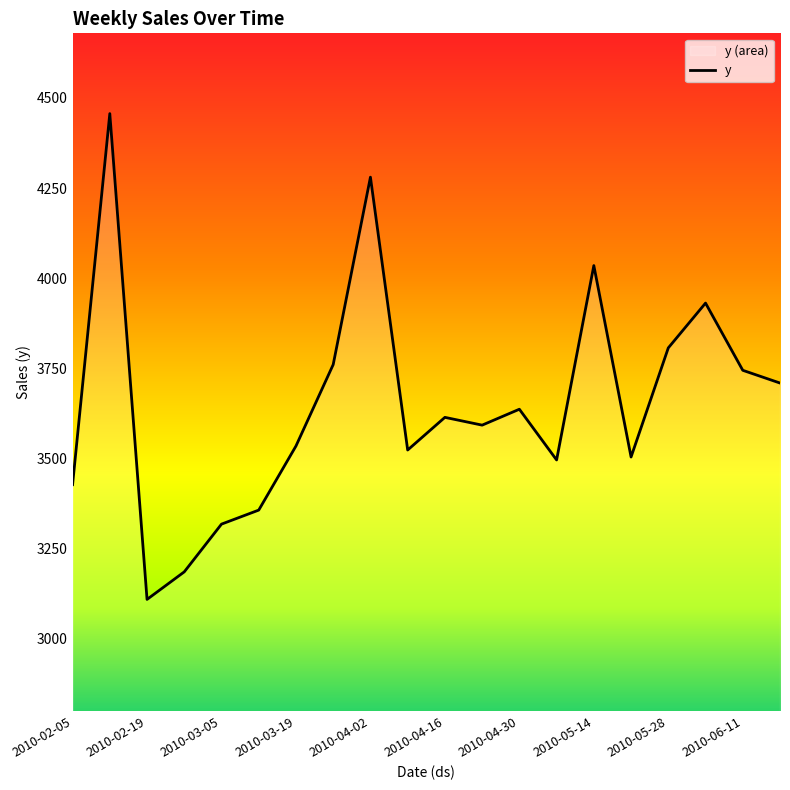

What is the average value?

3650.5